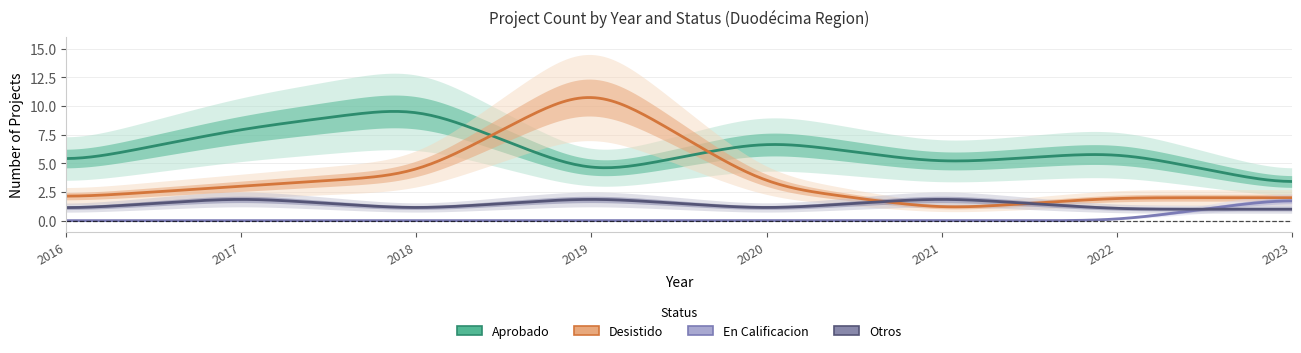

What is the value of the Aprobado point at the 7th from the left?

6